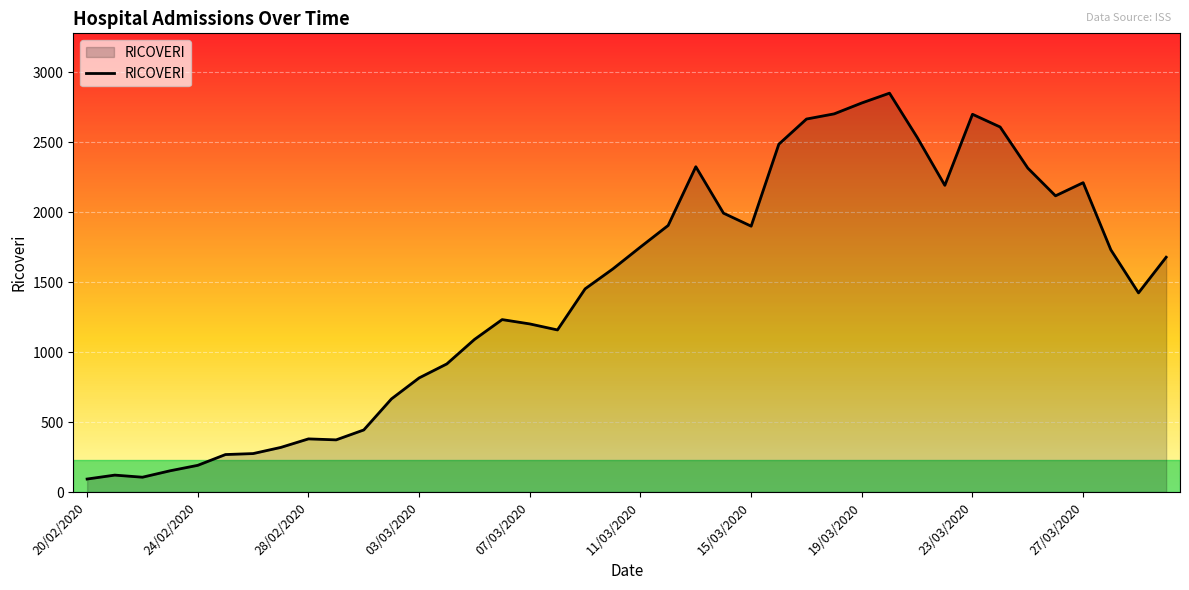

Reading right to left, list all the values displayed in this chart.

1679	1424	1732	2212	2118	2316	2610	2701	2193	2536	2852	2782	2704	2667	2487	1901	1994	2326	1906	1752	1595	1453	1159	1202	1233	1091	916	816	666	444	373	380	319	275	268	191	152	106	121	93